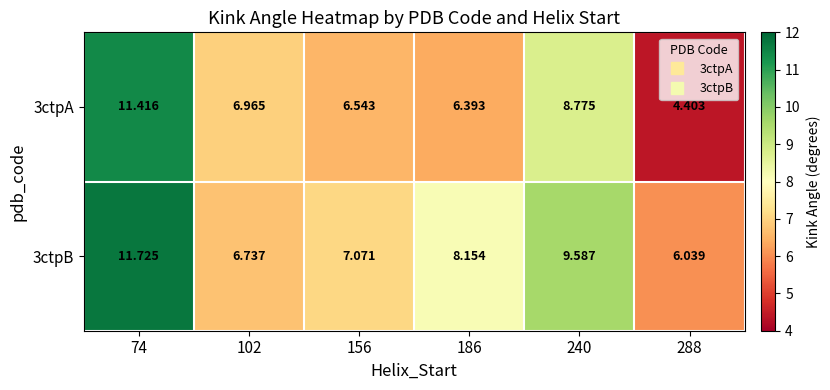

How many series are shown in this chart?

2